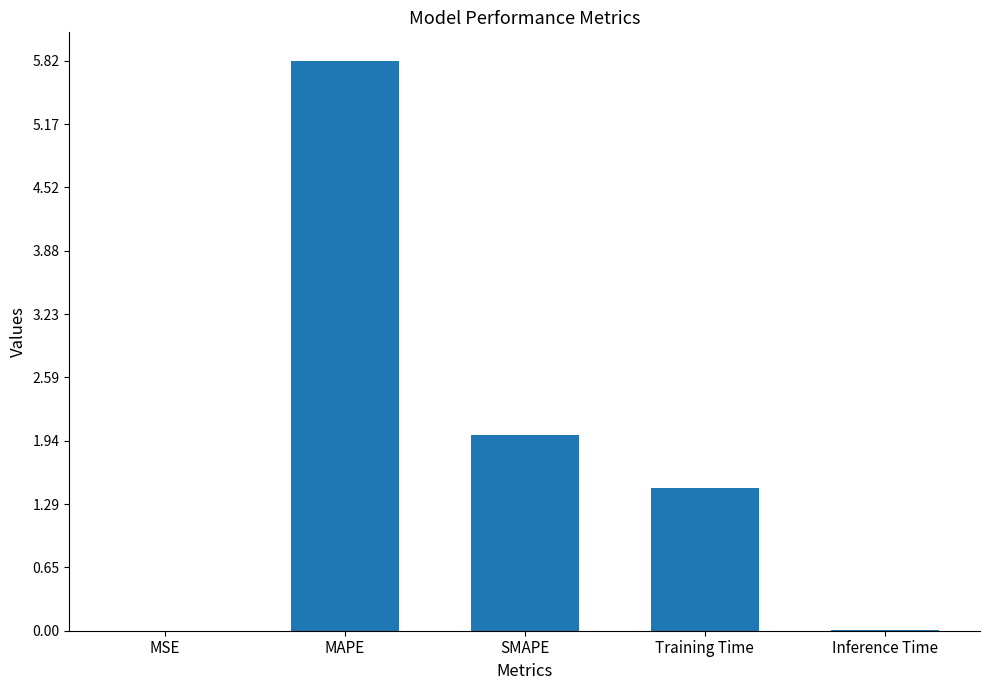

What is the sum of all values?

9.3